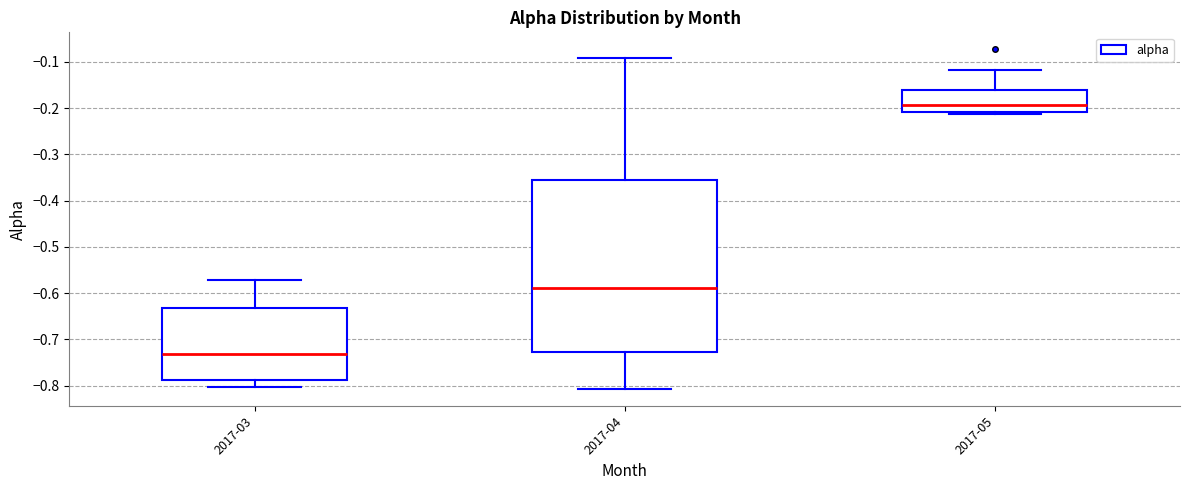

Reading left to right, read every box against the y-axis: the position of its median line, the range the box covers, and the ends of its whiskers. The values are not printed on the chart, so give them approximately, as read against the axis.

2017-03: median -0.73, box -0.79 to -0.63, whiskers -0.80 to -0.57
2017-04: median -0.59, box -0.73 to -0.36, whiskers -0.81 to -0.09
2017-05: median -0.19, box -0.21 to -0.16, whiskers -0.21 to -0.12